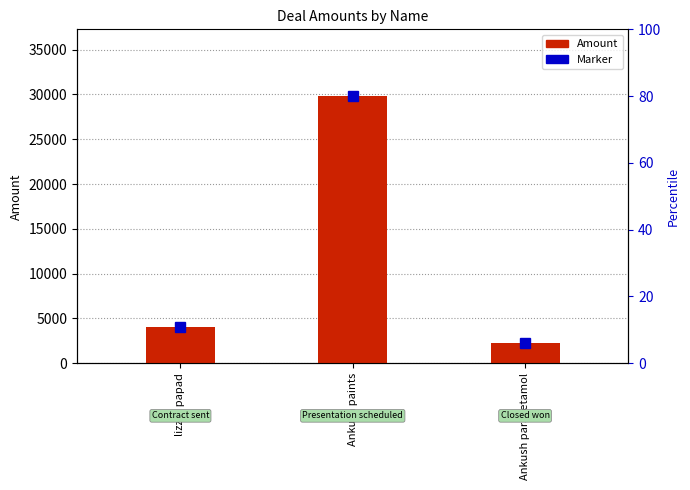

Rank the categories by value from highest to lowest.

Ankush paints, lizzat papad, Ankush paracetamol